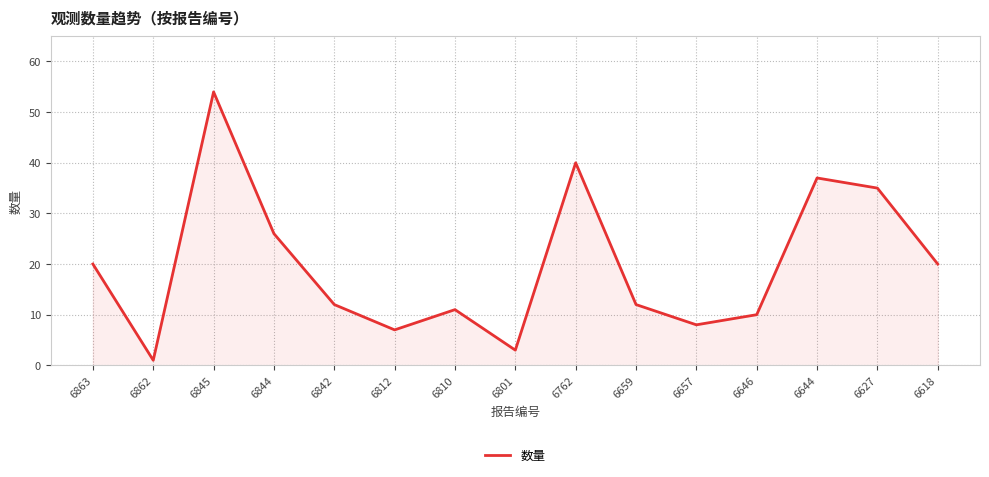

What is the difference between the maximum and minimum values?

53